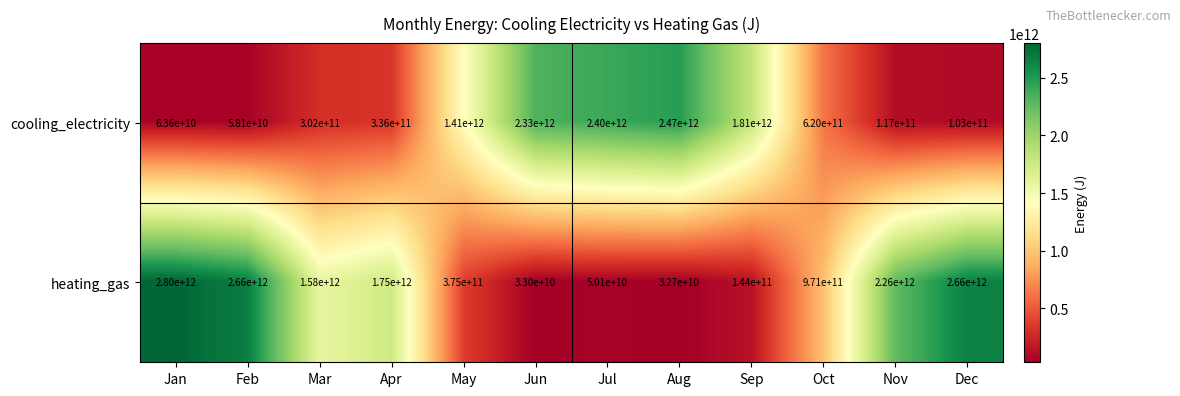

Which series has the largest range (max minus min)?

heating_gas